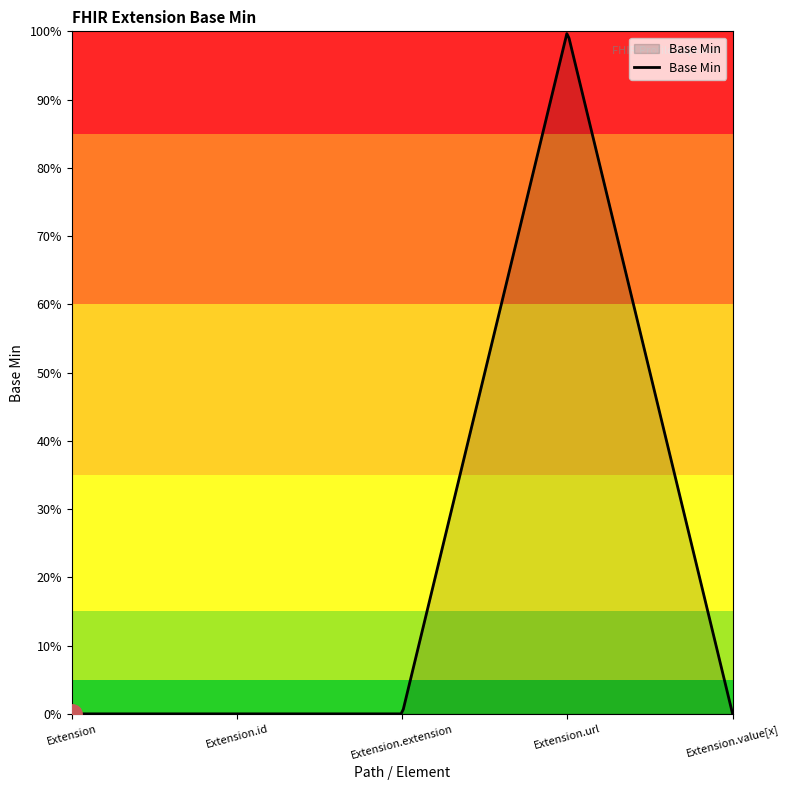

Reading right to left, what are all the values shown in this chart?

Extension.value[x]=0	Extension.url=1	Extension.extension=0	Extension.id=0	Extension=0